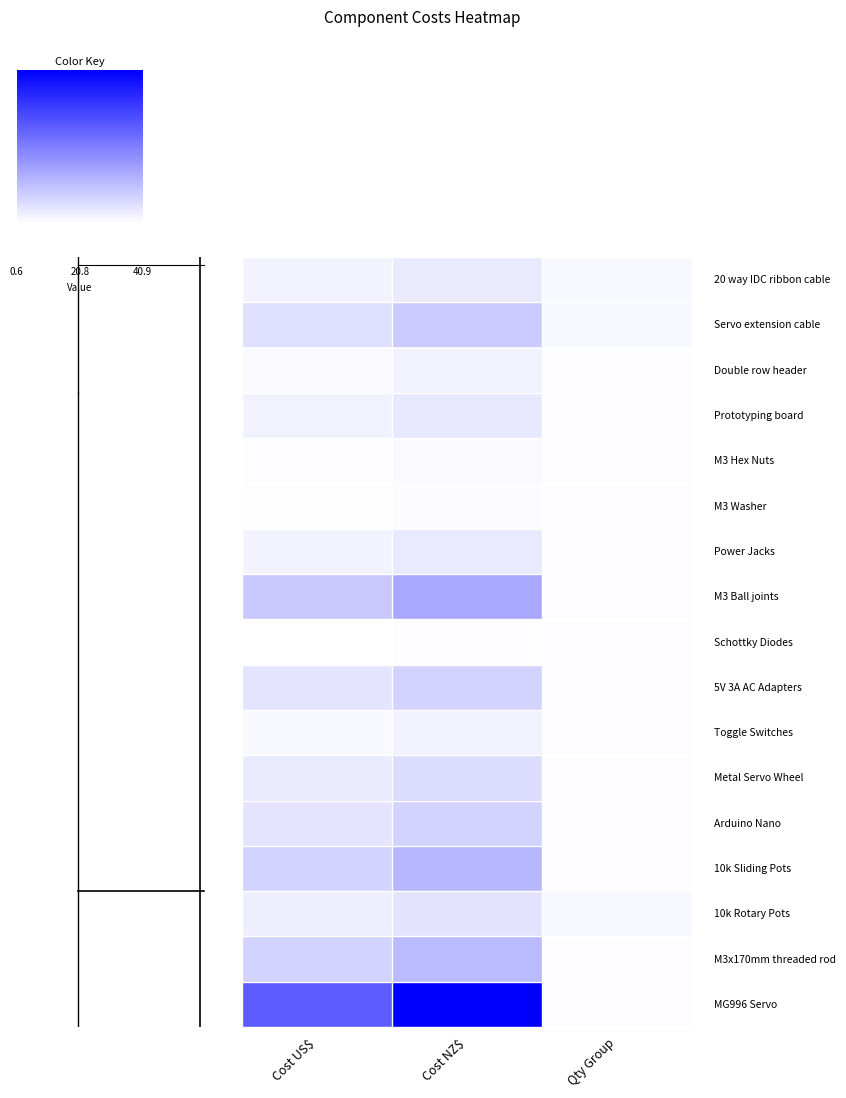

What is the total value across all series at Cost NZ$?

136.2